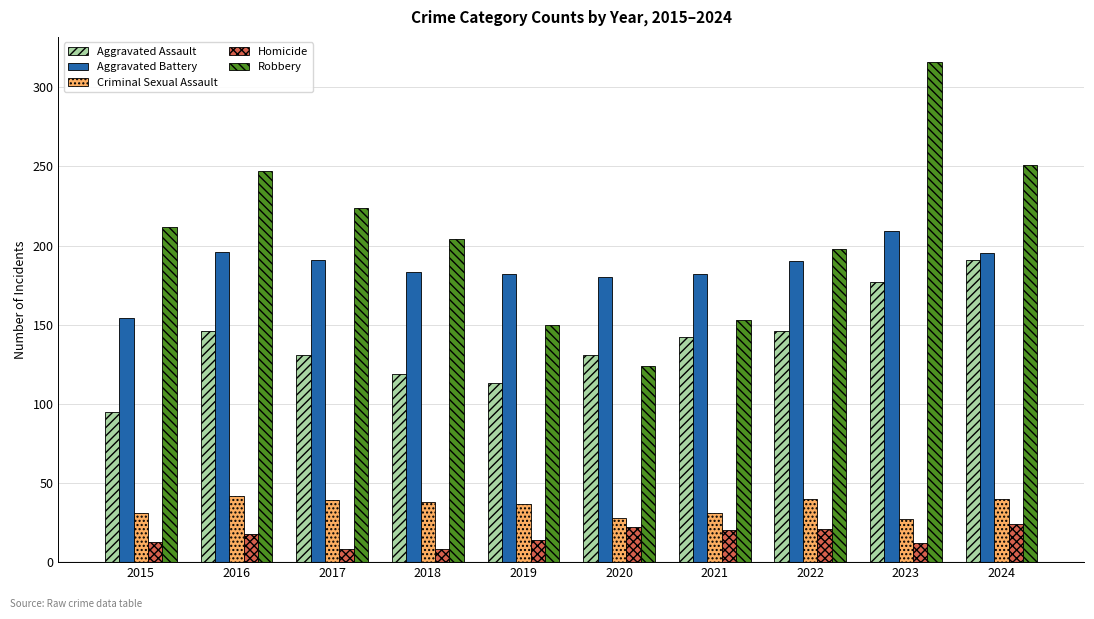

True or false: Robbery has a value of 135 at 2018.

False